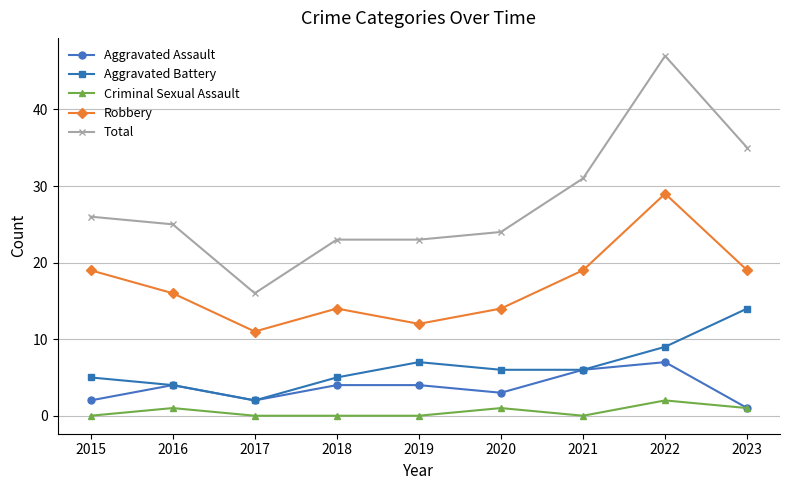

Which label corresponds to the largest value in the chart?

2022